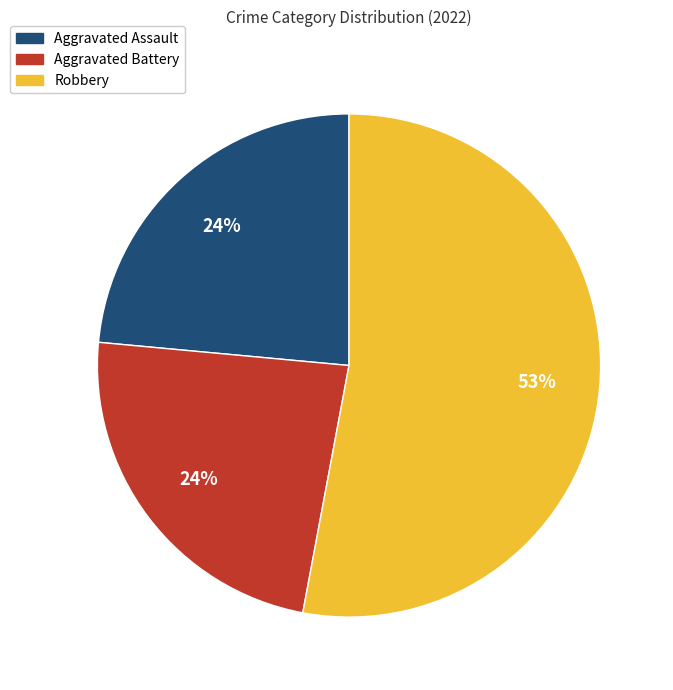

Is there any slice that represents more than half of the pie?

Yes